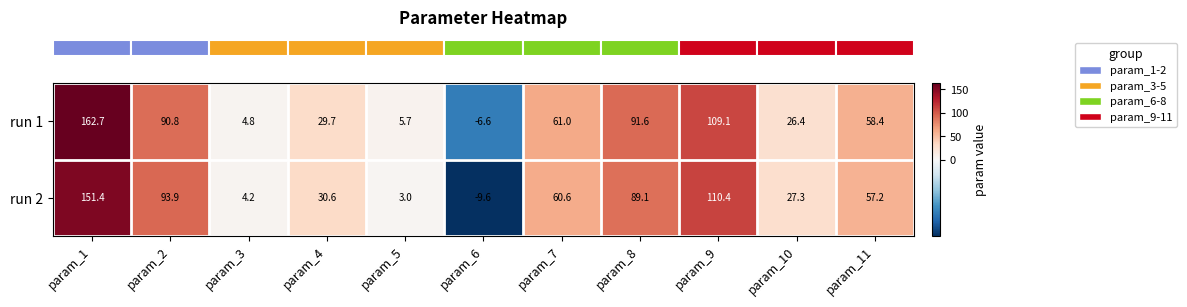

At which label does run 1 first exceed 58?

param_1